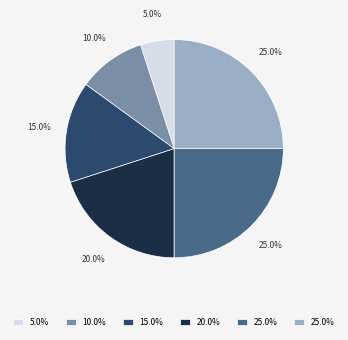

How many slices are in this pie chart?

6